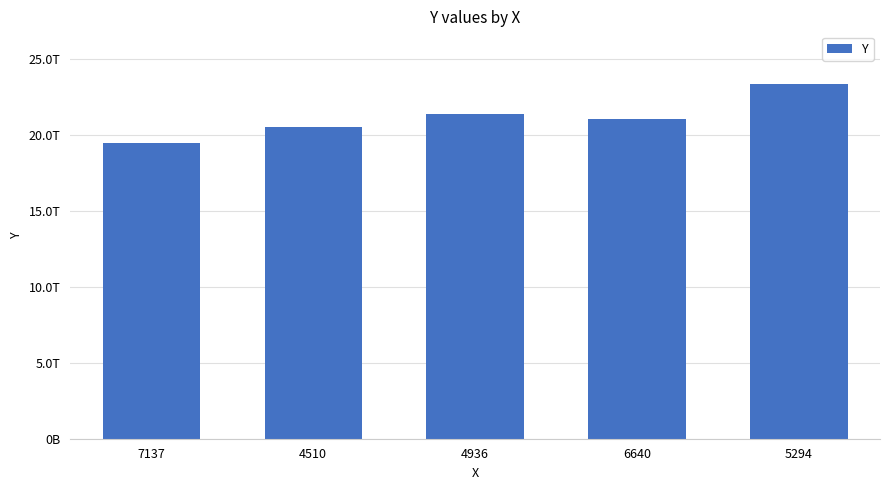

What is the value of the 5th bar from the left?

23315080560000